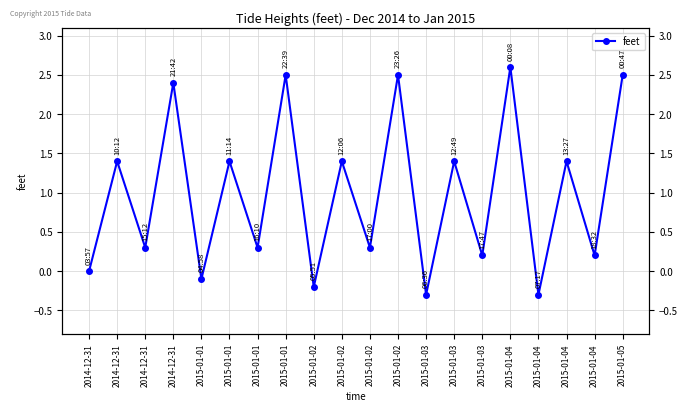

Count the number of data series in this chart.

1